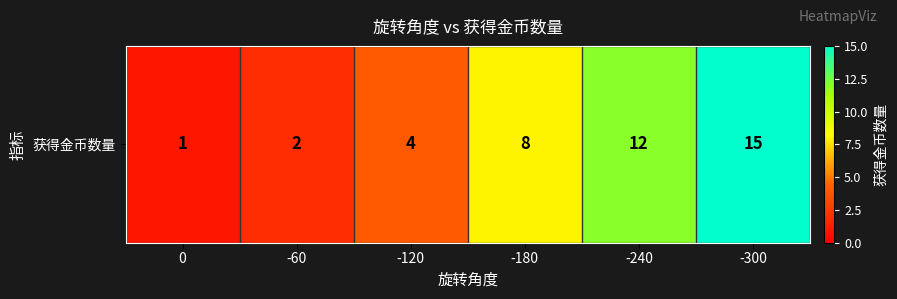

Where does the data first go above 8?

-240